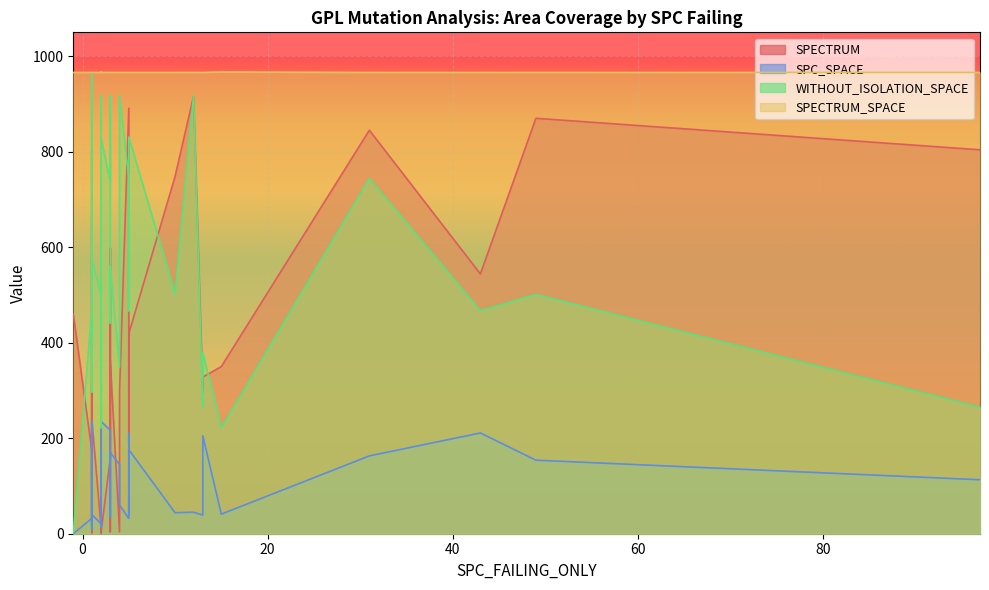

Between 19 and 0, which is larger?

19